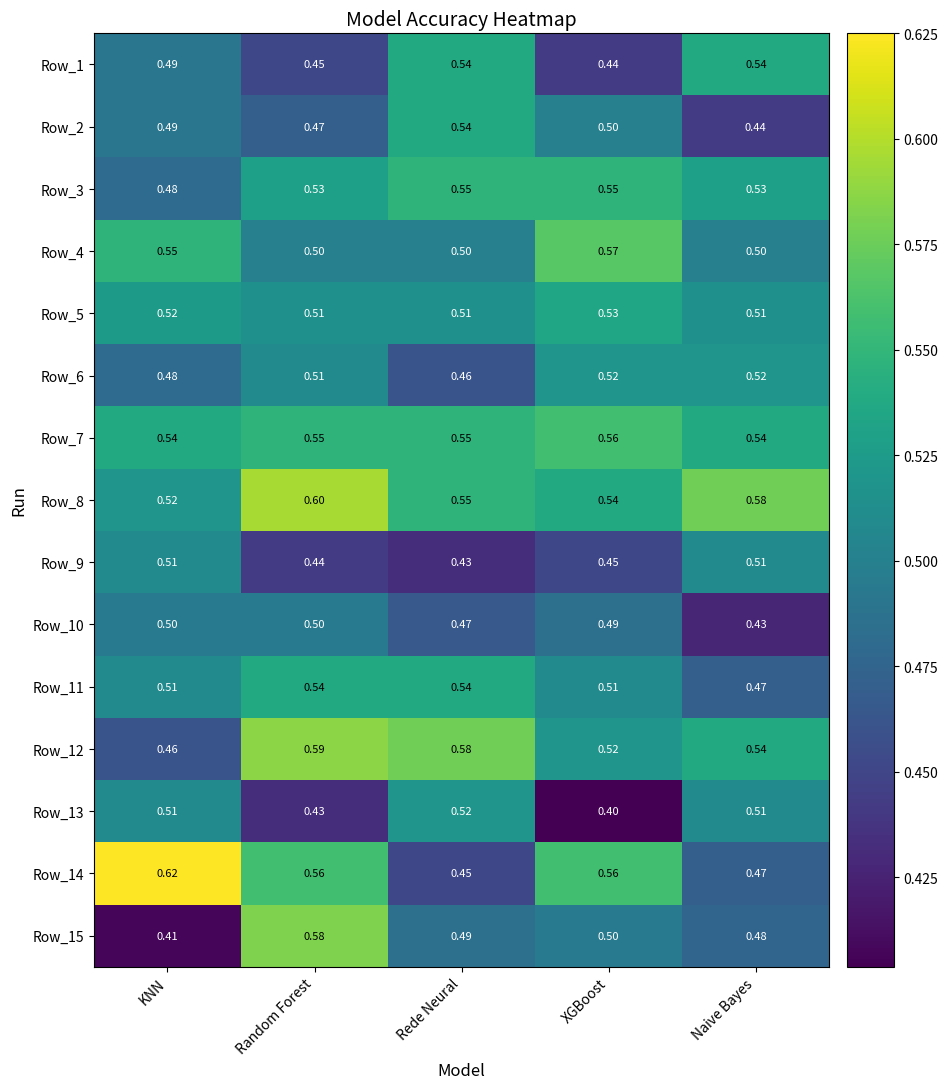

At which category does the chart reach its peak across all series?

KNN